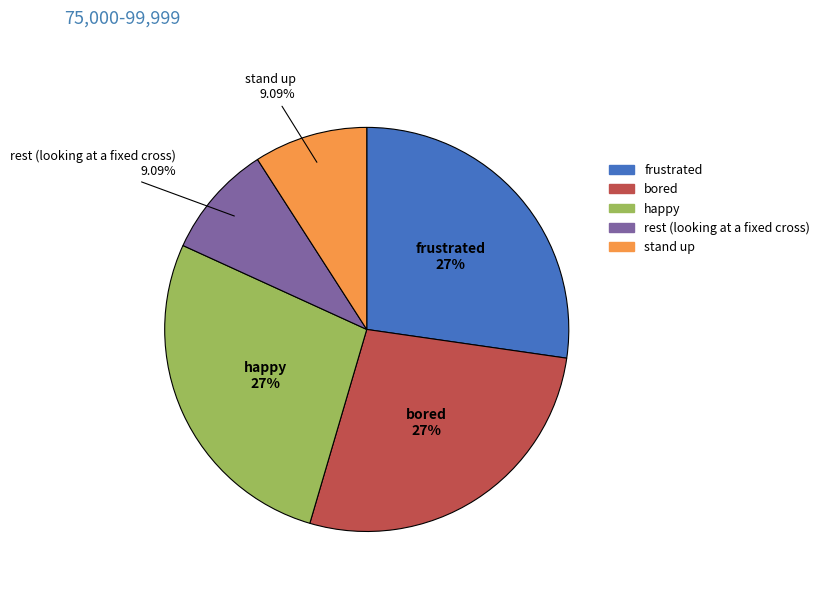

How many slices are in this pie chart?

5